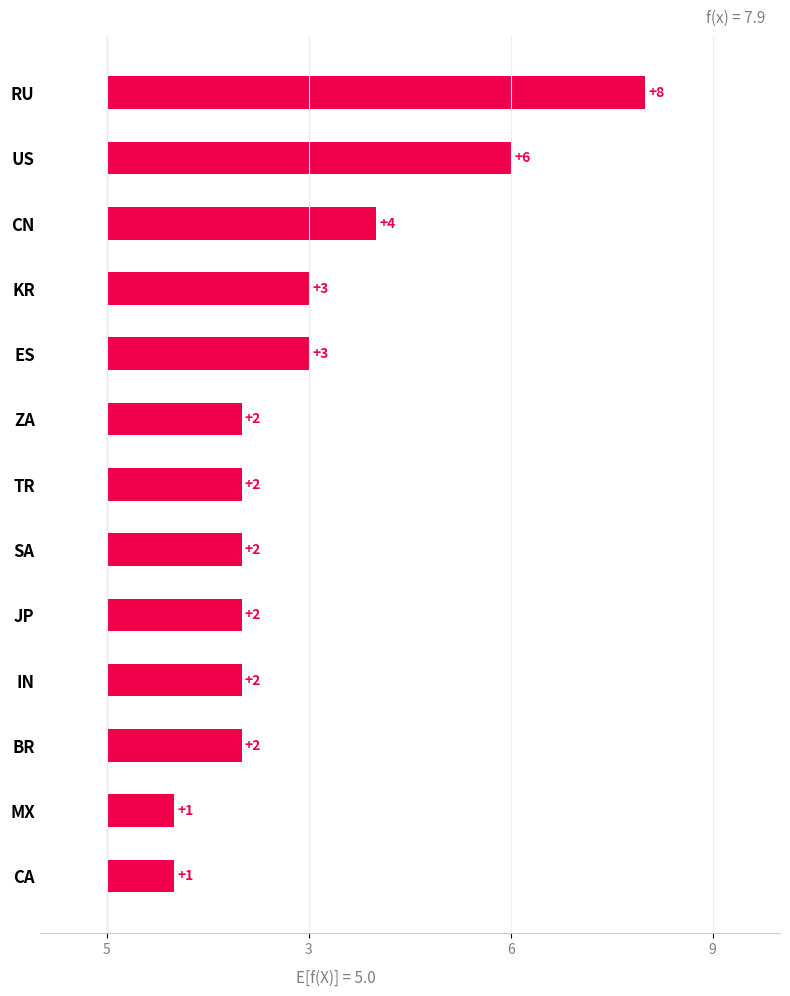

What is the difference between the maximum and second lowest values?

7